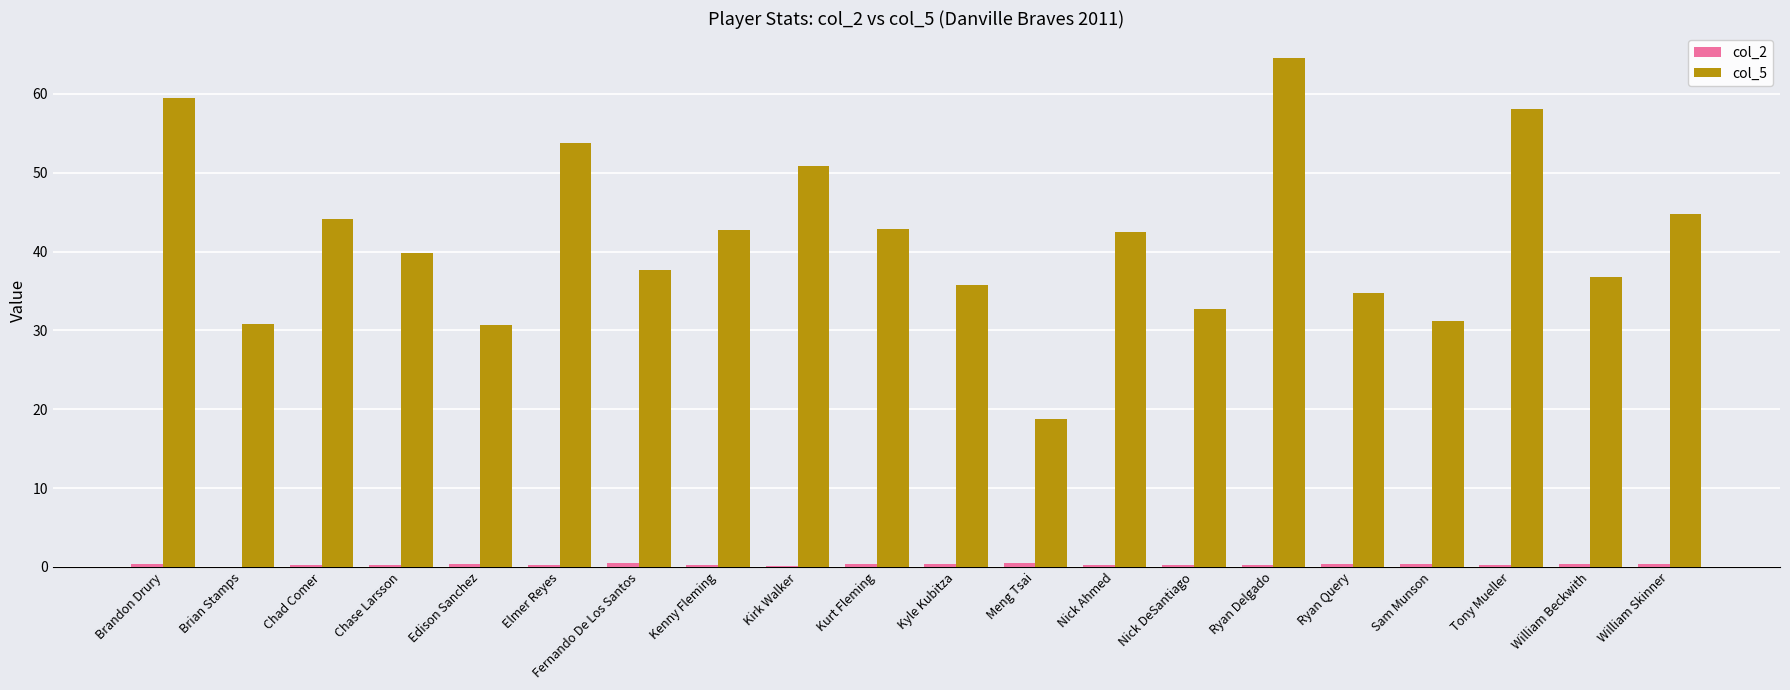

At which label does col_5 first exceed 42?

Brandon Drury